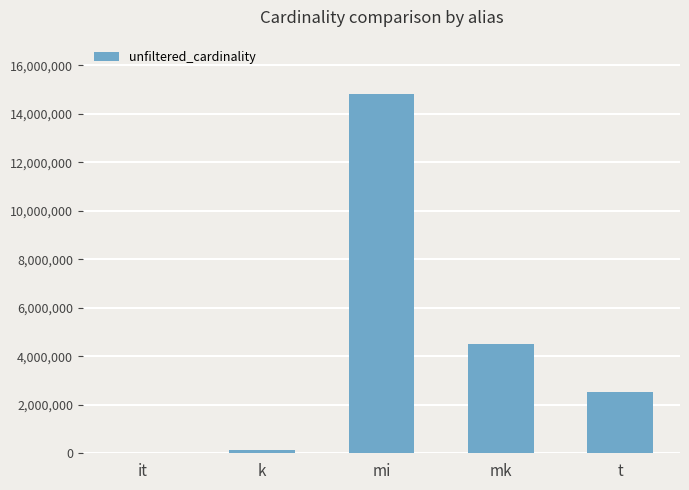

What is the sum of all values?

22022245